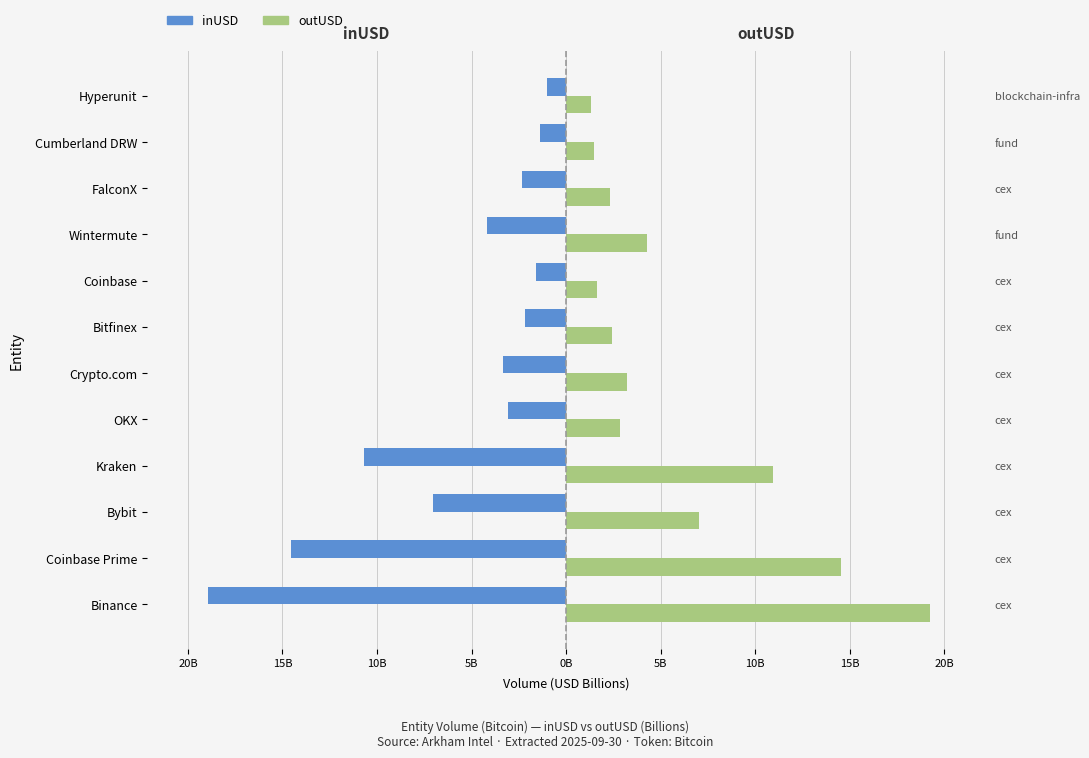

How many data points does each series have?

12